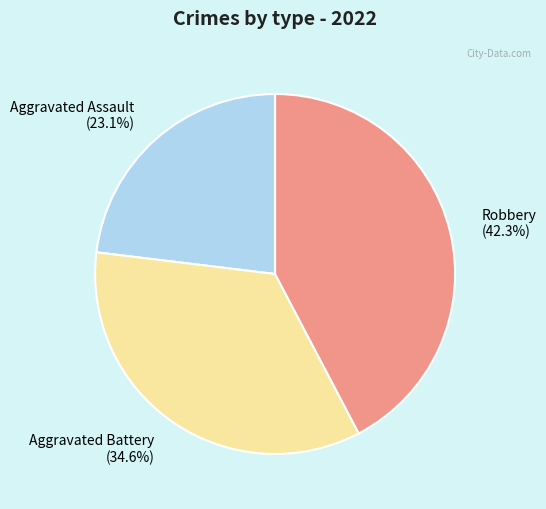

Rank the categories by value from lowest to highest.

Aggravated Assault (23.1%), Aggravated Battery (34.6%), Robbery (42.3%)